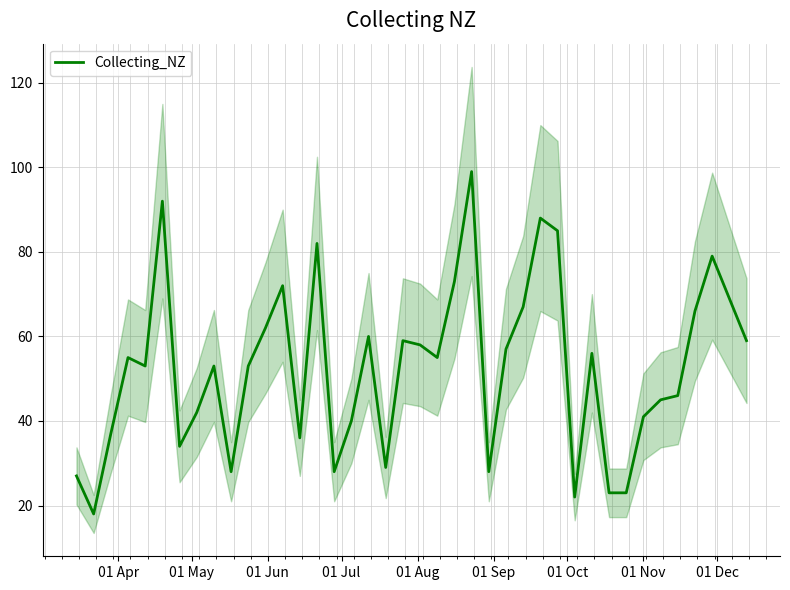

What is the value of the 27th point from the left?

67